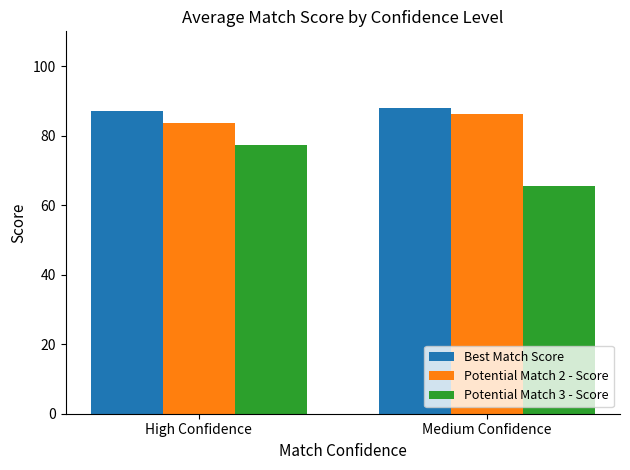

What value does the Potential Match 2 - Score series have at Medium Confidence?

86.3